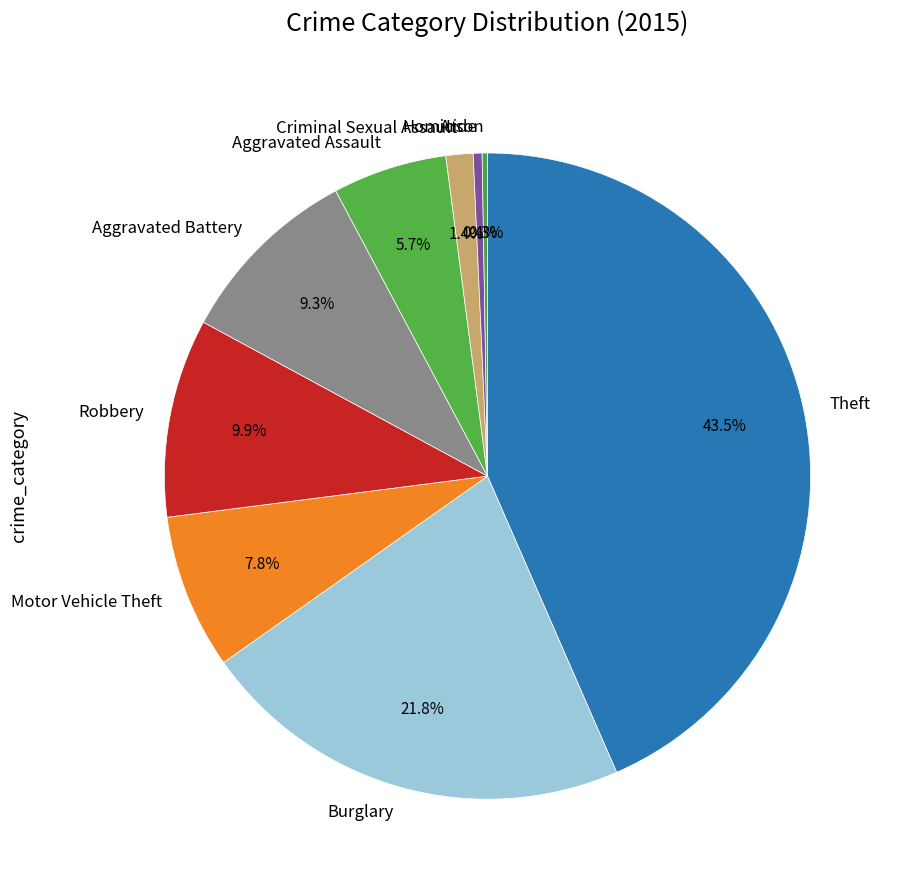

Does Burglary account for over 50% of the chart?

No